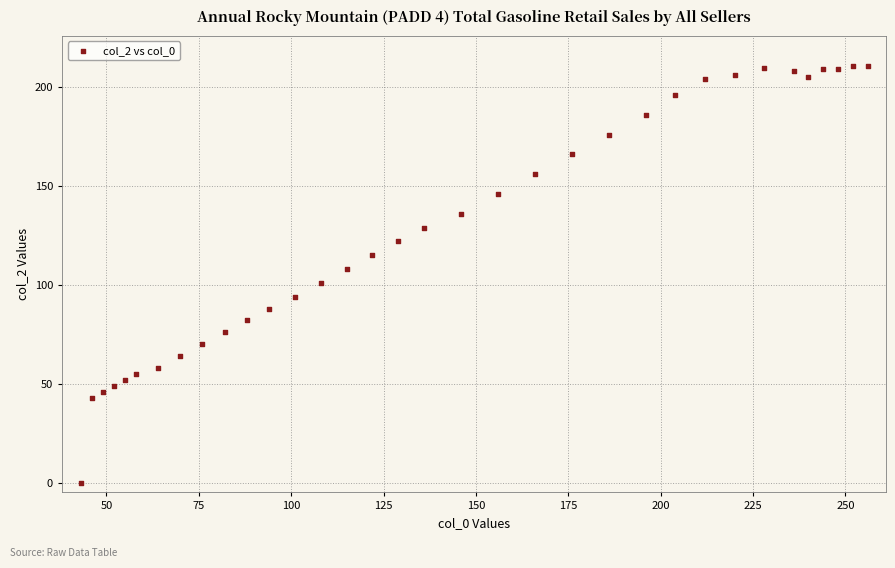

What is the range of Y values (max minus min)?

211